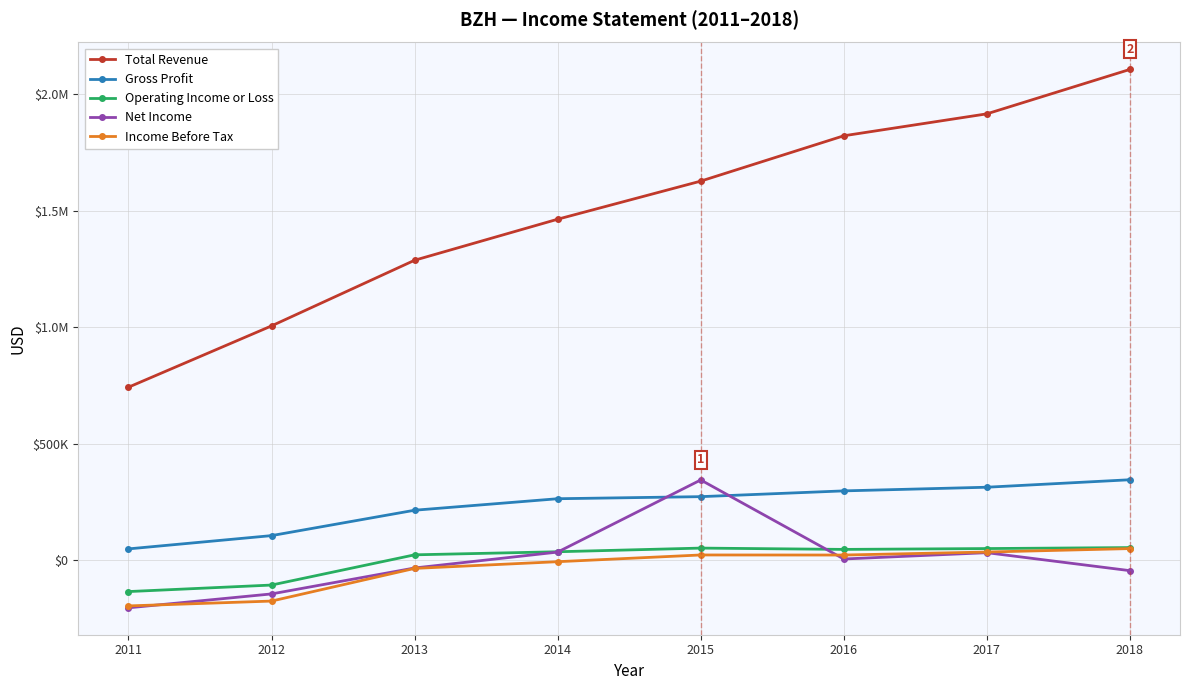

Which label corresponds to the smallest value in the chart?

2011